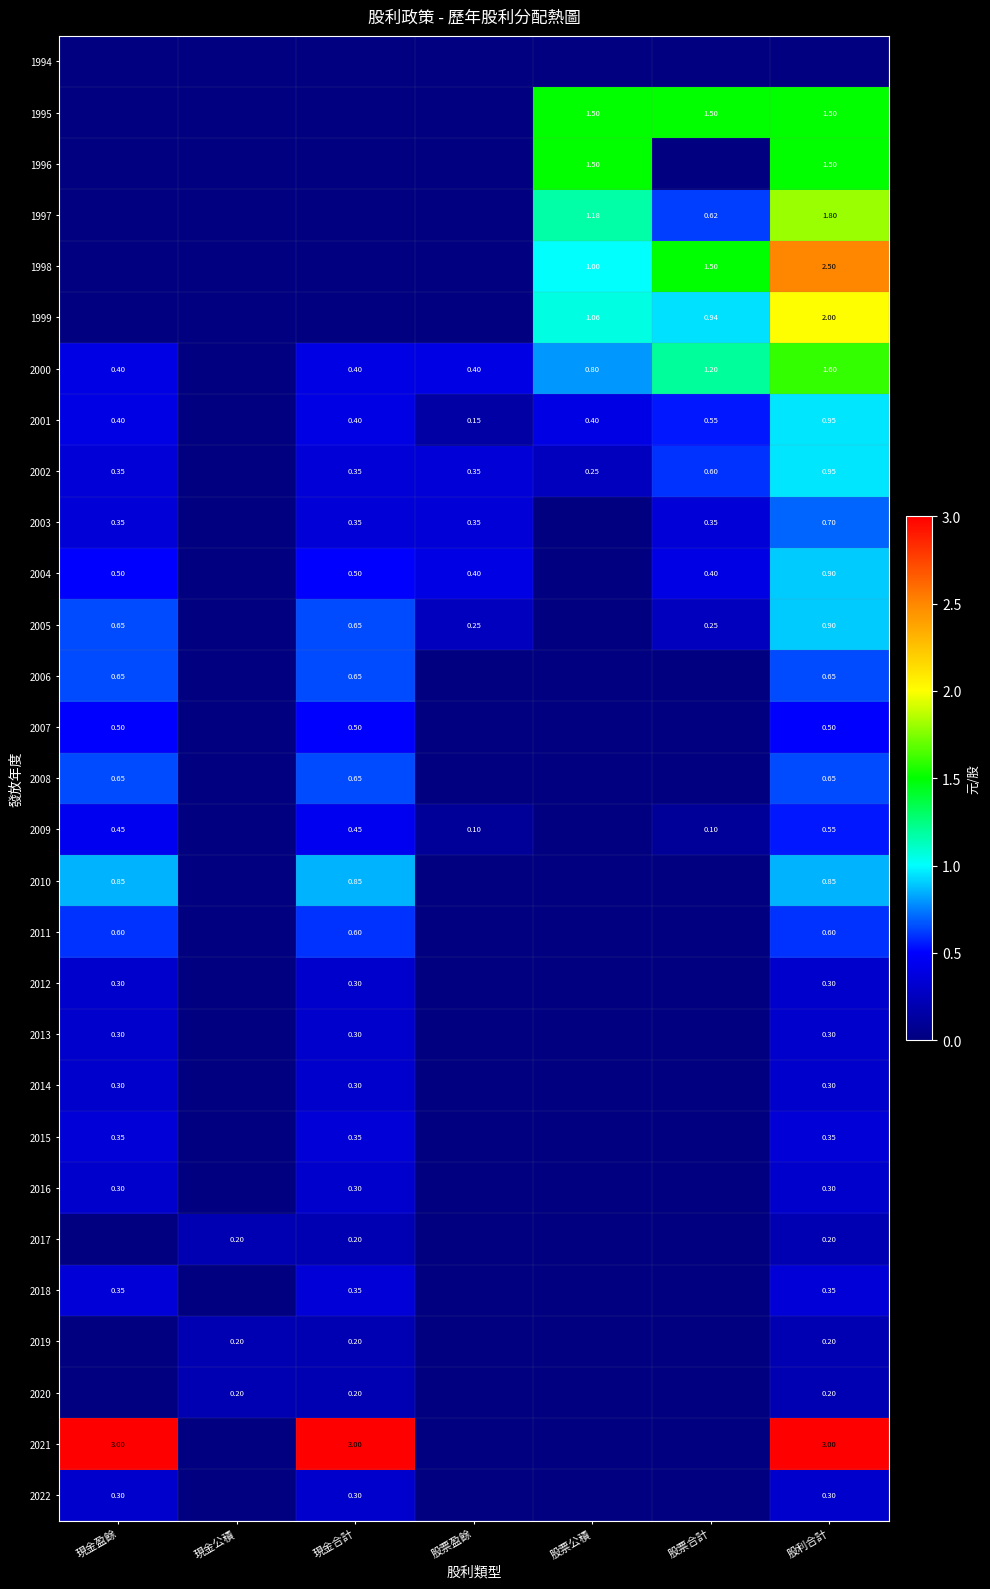

What is the average value of the 2003 series?

0.3